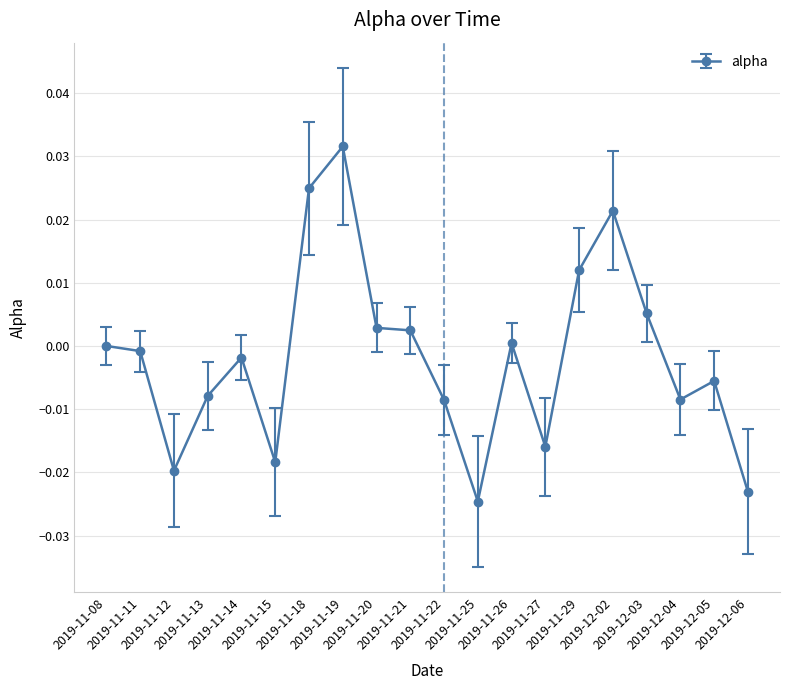

The value at 2019-11-12 is -0.0. True or false?

True